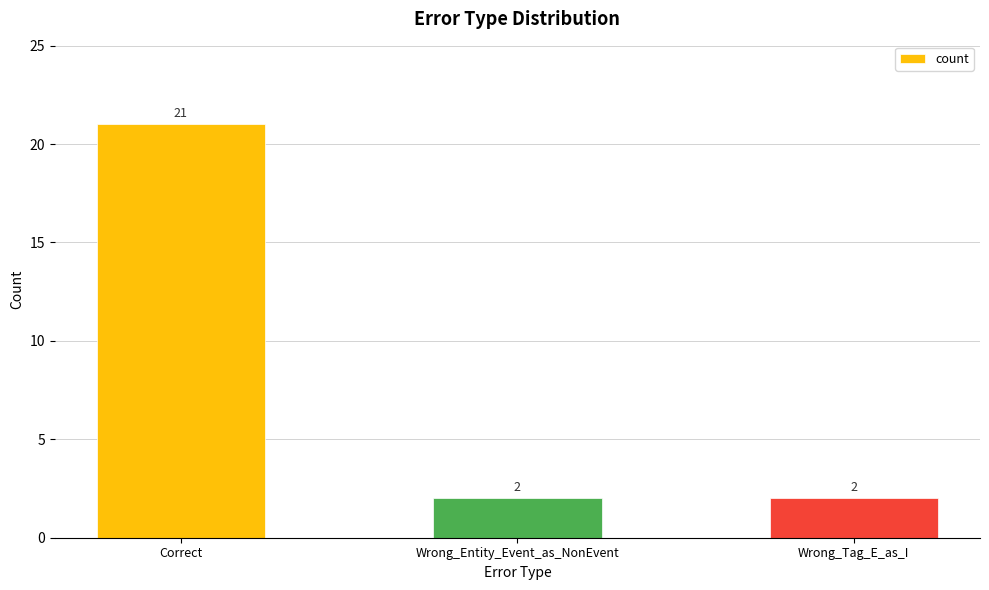

What is the label of the 2nd bar from the right?

Wrong_Entity_Event_as_NonEvent